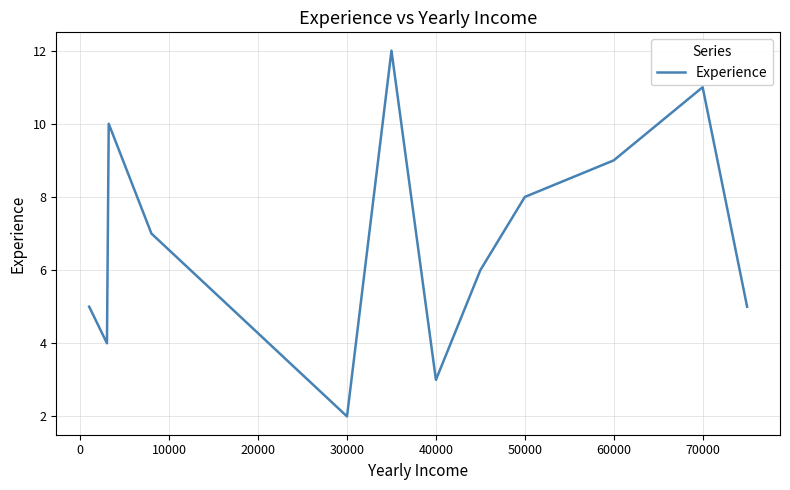

What is the difference between the maximum and minimum values?

10